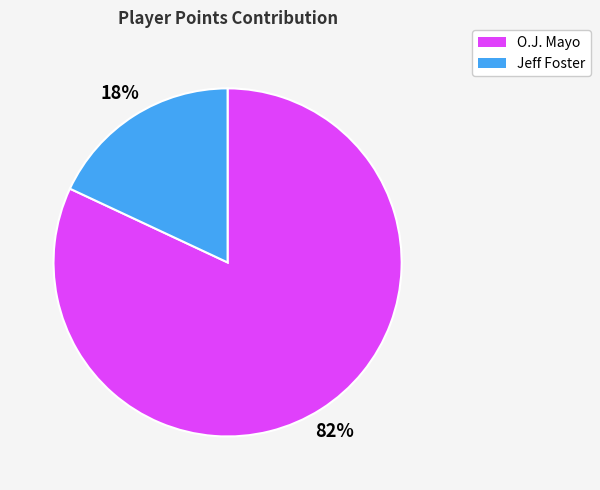

Approximately how many times larger is the value at Jeff Foster compared to O.J. Mayo?

0.2